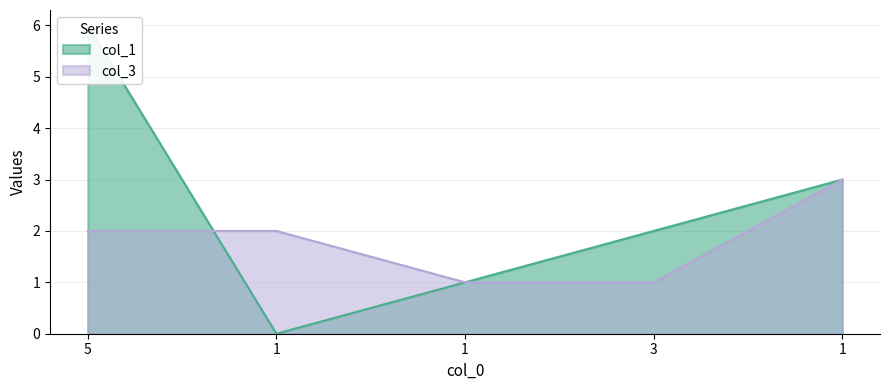

What is the average value of the col_1 series?

2